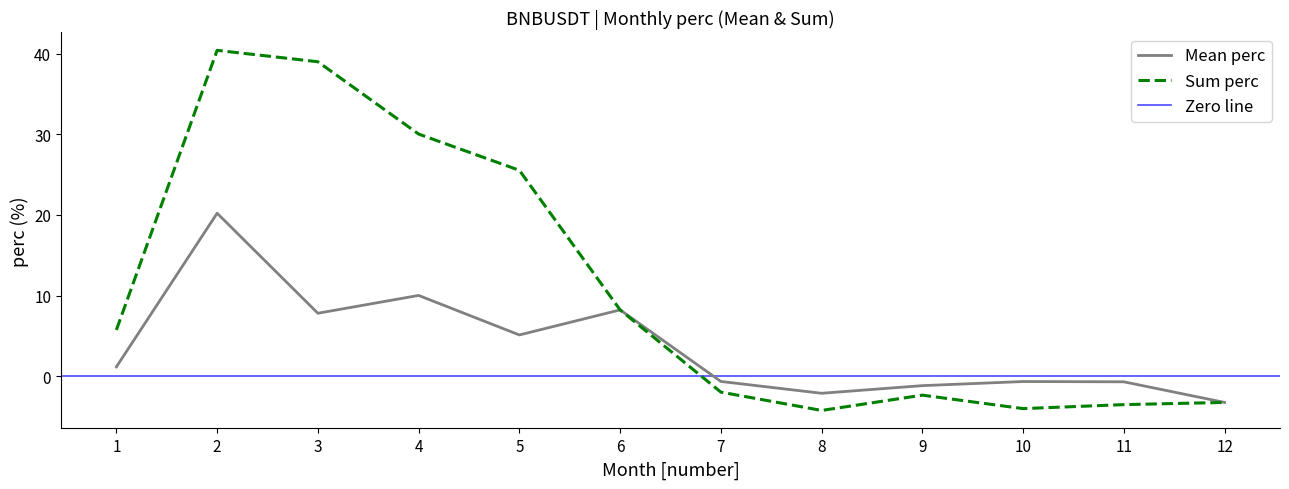

What is the average value of the Mean perc series?

3.7